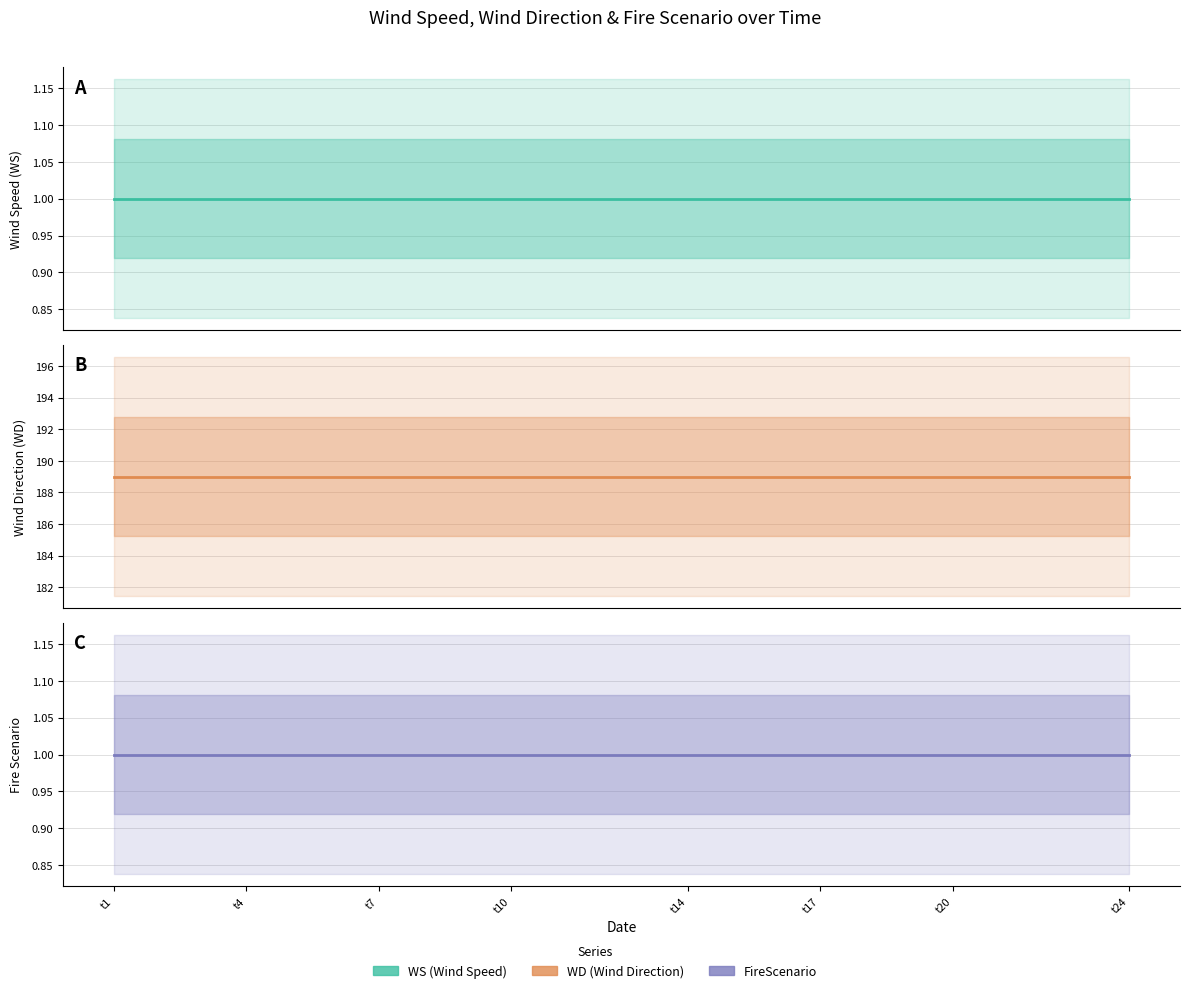

Read the FireScenario value at t24.

1